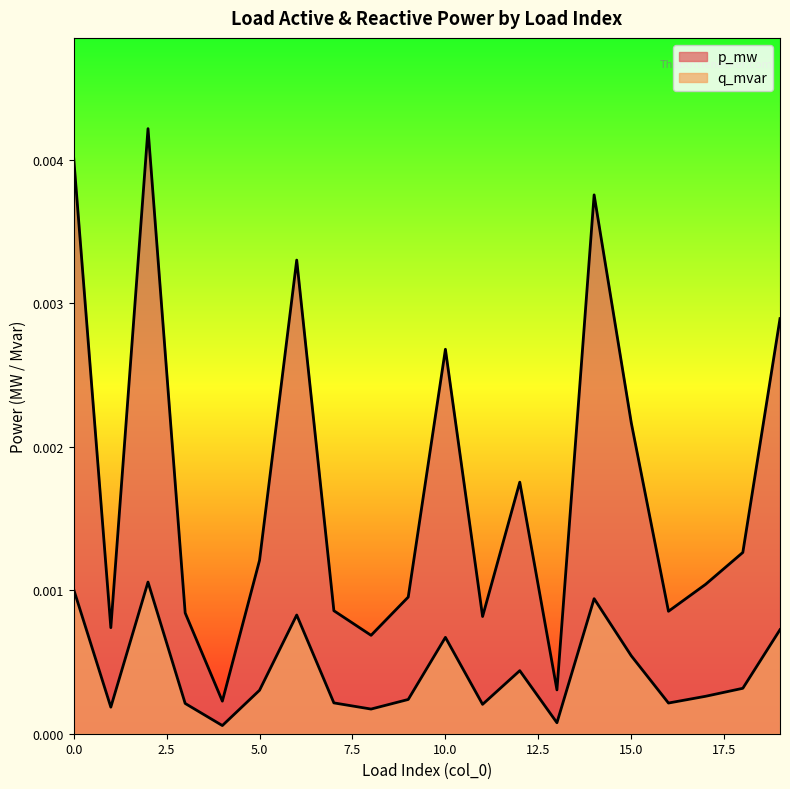

True or false: q_mvar and p_mw intersect in this chart.

False